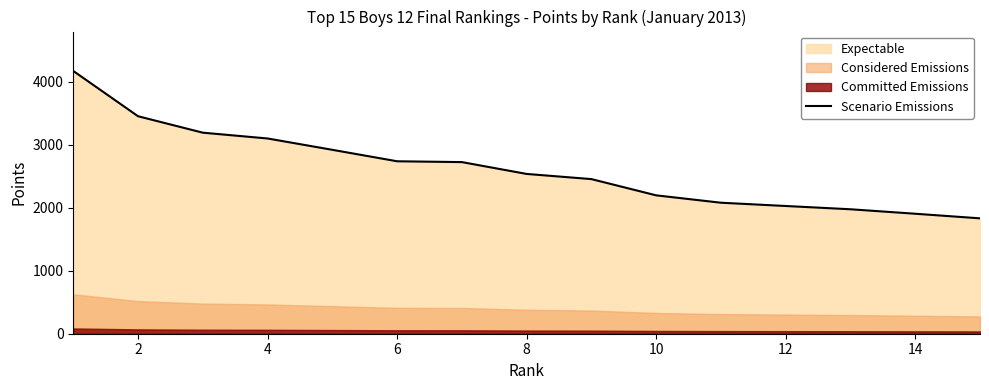

What is the difference between the maximum and minimum values?

2340